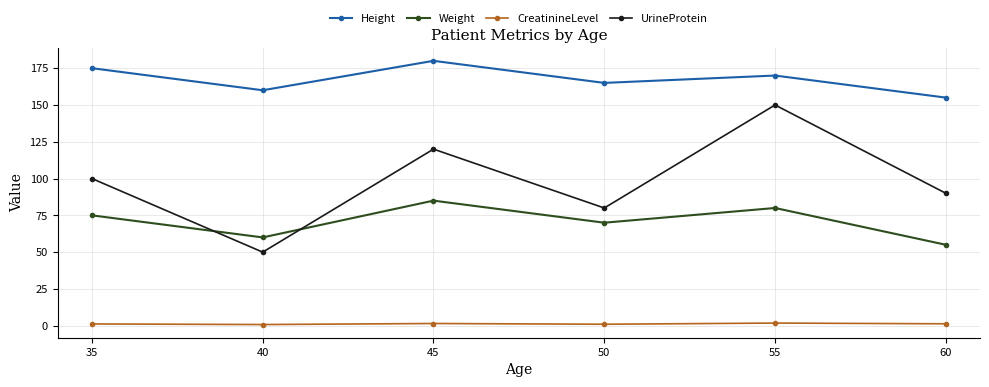

Which series has the largest range (max minus min)?

UrineProtein